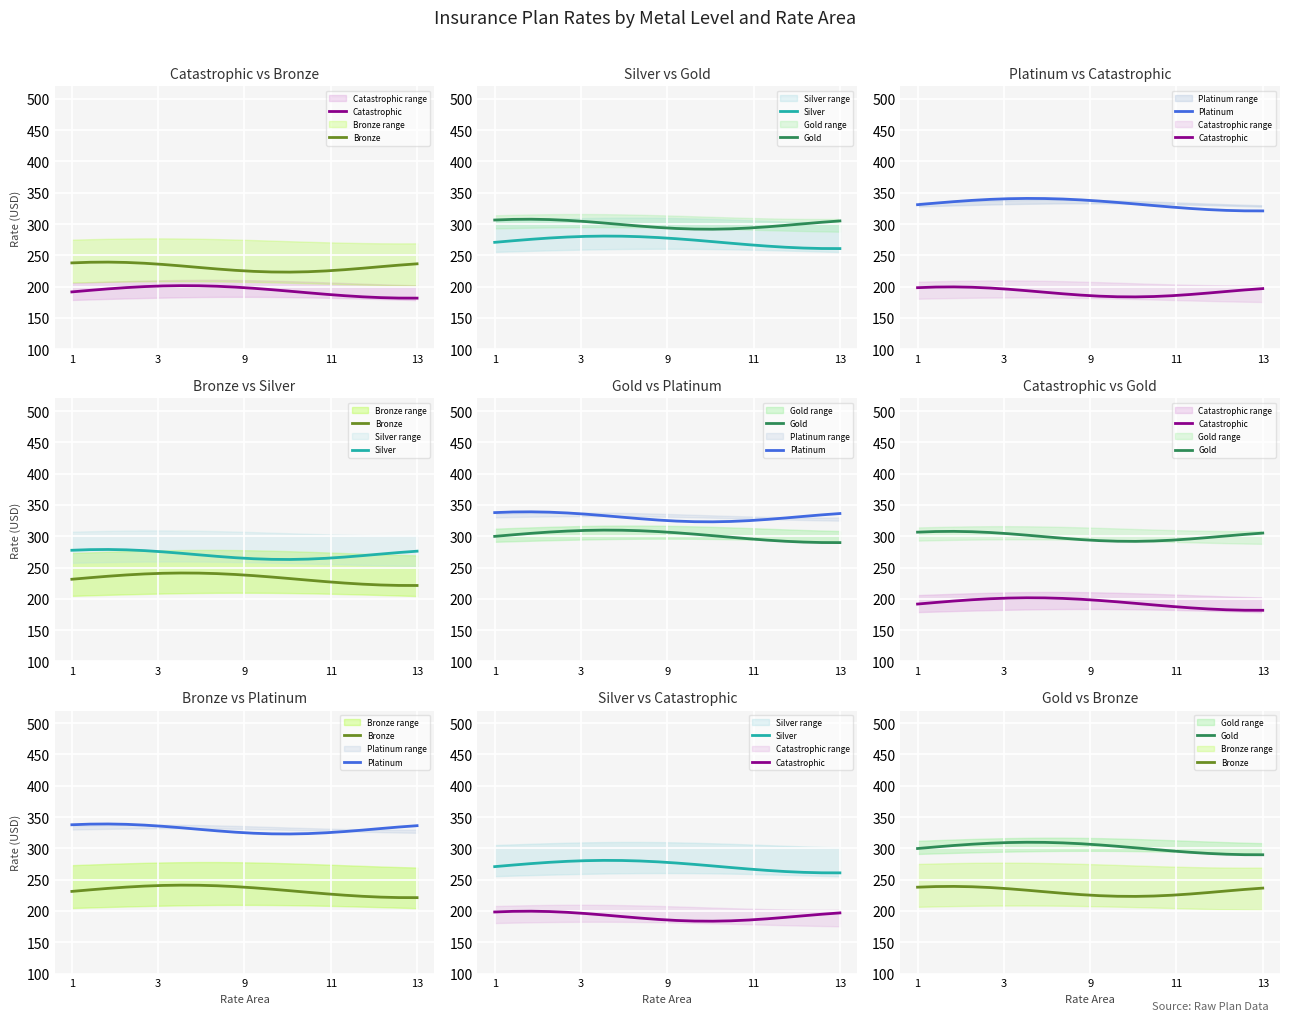

True or false: Silver has a value of 82.6 at 6.

False